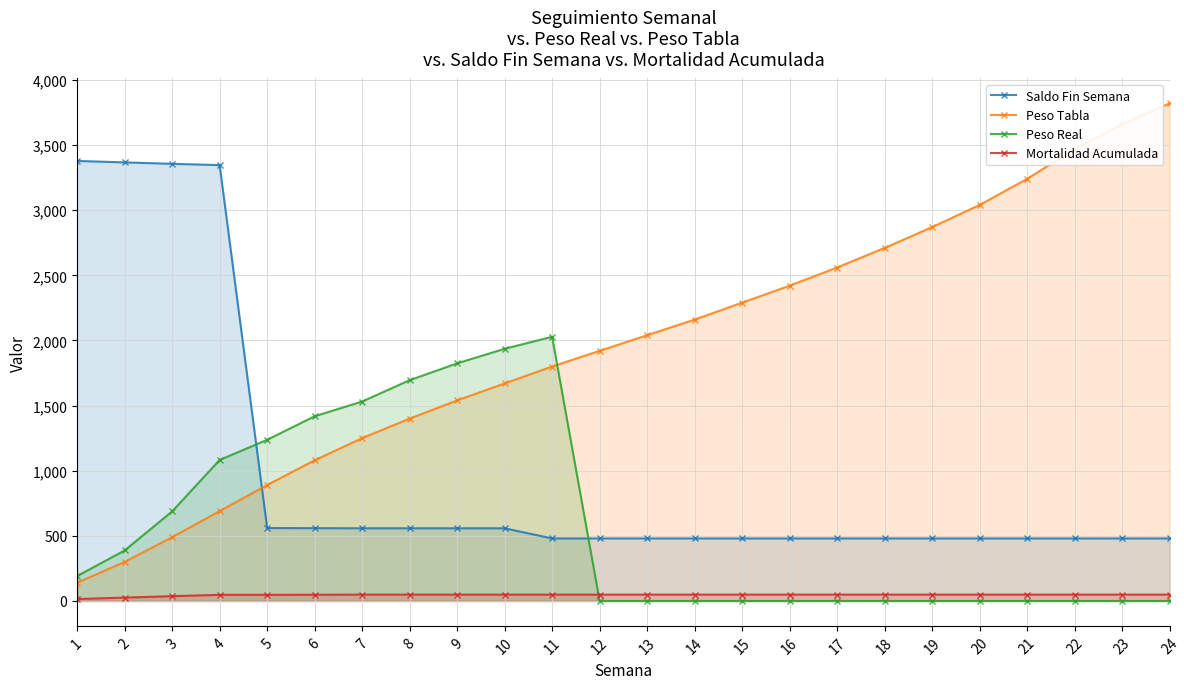

How many lines are shown in the chart?

4